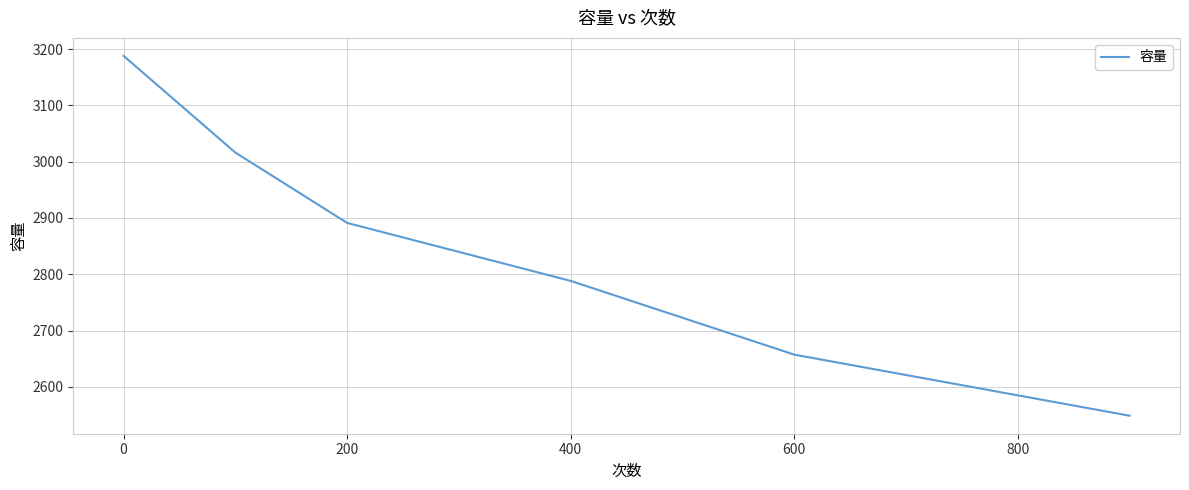

What is the difference between the maximum and minimum values?

639.3